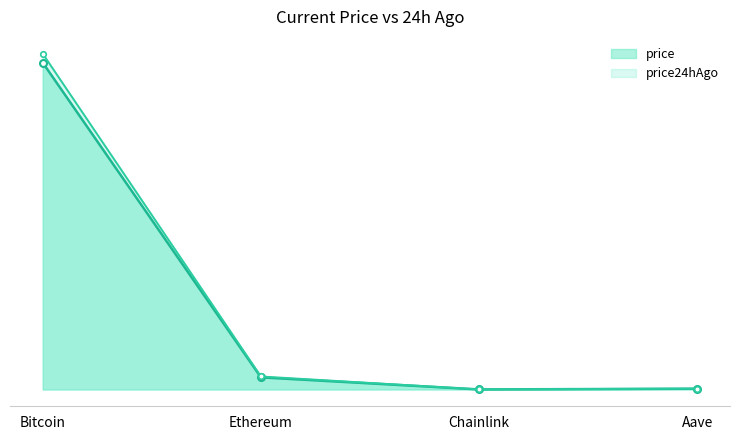

Rank the categories by price24hAgo value from highest to lowest.

Bitcoin, Ethereum, Aave, Chainlink